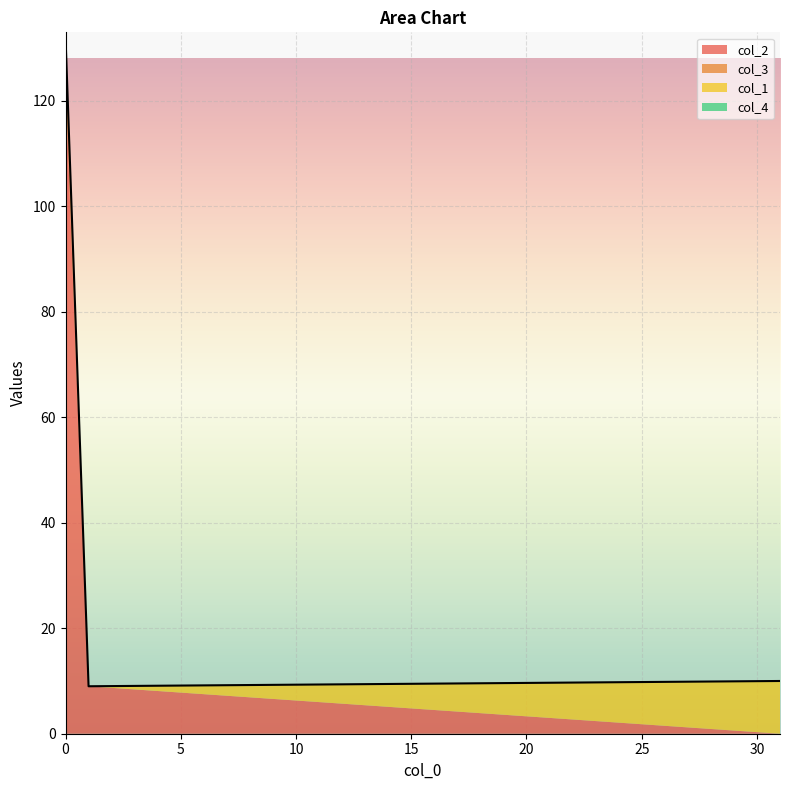

At 0, list the series in order from largest to smallest.

col_4, col_3, col_2, col_1